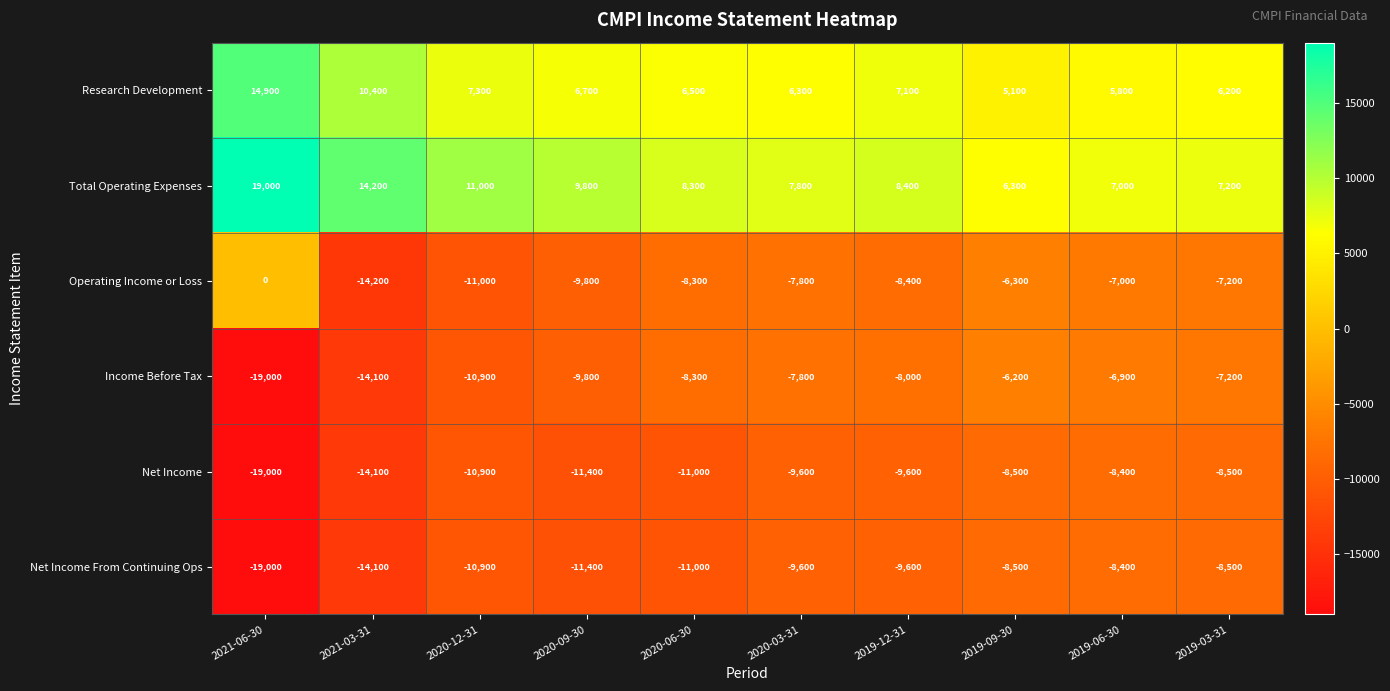

Where does the Net Income series first go above -9600?

2019-09-30